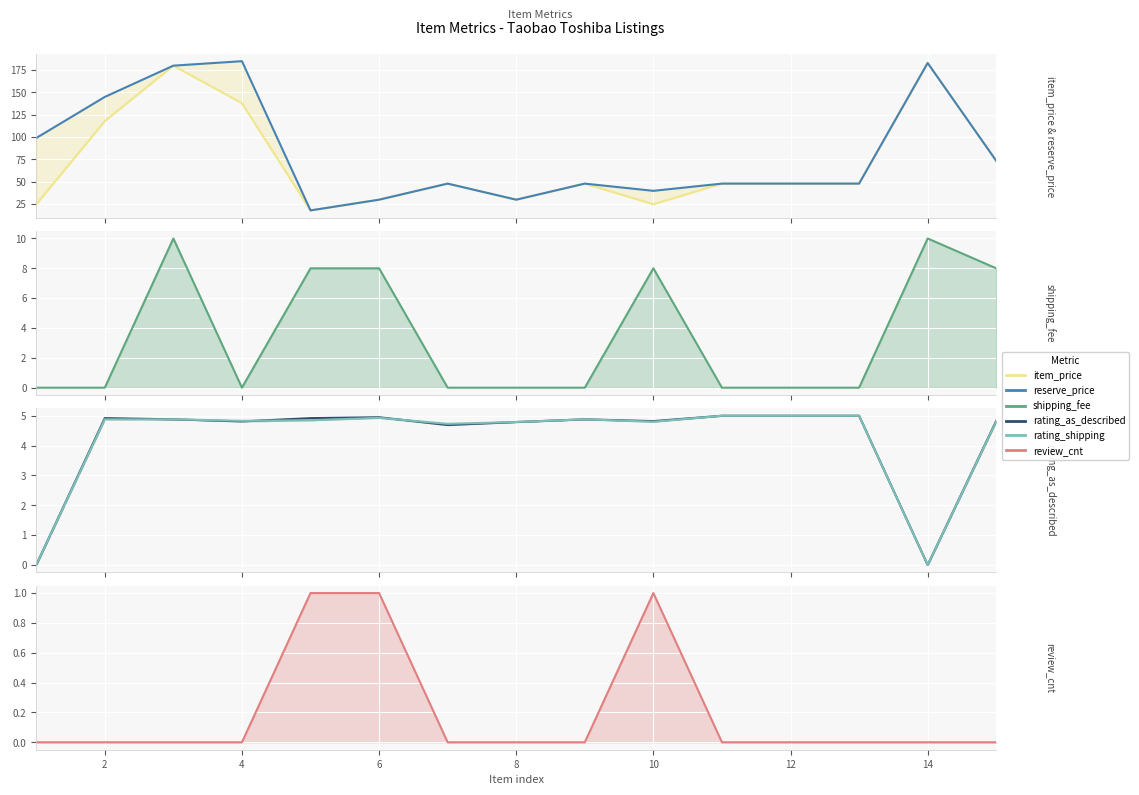

True or false: review_cnt and rating_shipping intersect in this chart.

False